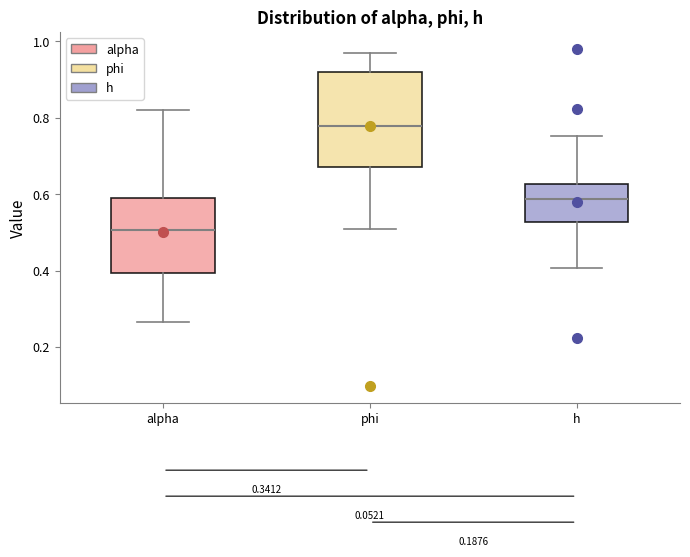

Which box is the tallest, from its lower edge to its upper edge?

phi